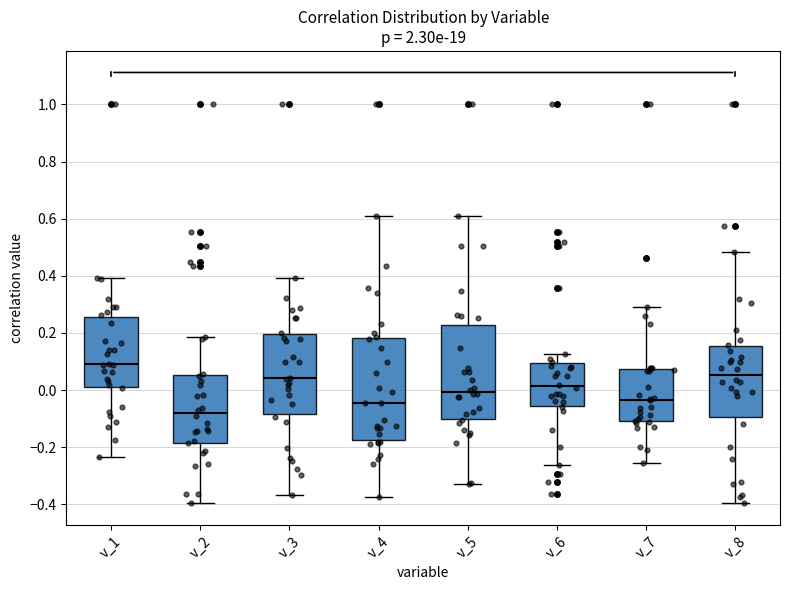

Reading left to right, transcribe this box plot: for each box, give where its median line is, the range the box spans, and where its two whiskers end, as read against the y-axis. The values are not printed on the chart, so give them approximately, as read against the axis.

v_1: median 0.10, box 0.00 to 0.26, whiskers -0.24 to 0.40
v_2: median -0.08, box -0.18 to 0.06, whiskers -0.40 to 0.18
v_3: median 0.04, box -0.08 to 0.20, whiskers -0.36 to 0.40
v_4: median -0.04, box -0.18 to 0.18, whiskers -0.38 to 0.62
v_5: median 0.00, box -0.10 to 0.22, whiskers -0.32 to 0.62
v_6: median 0.02, box -0.06 to 0.10, whiskers -0.26 to 0.12
v_7: median -0.04, box -0.10 to 0.08, whiskers -0.26 to 0.30
v_8: median 0.06, box -0.10 to 0.16, whiskers -0.40 to 0.48